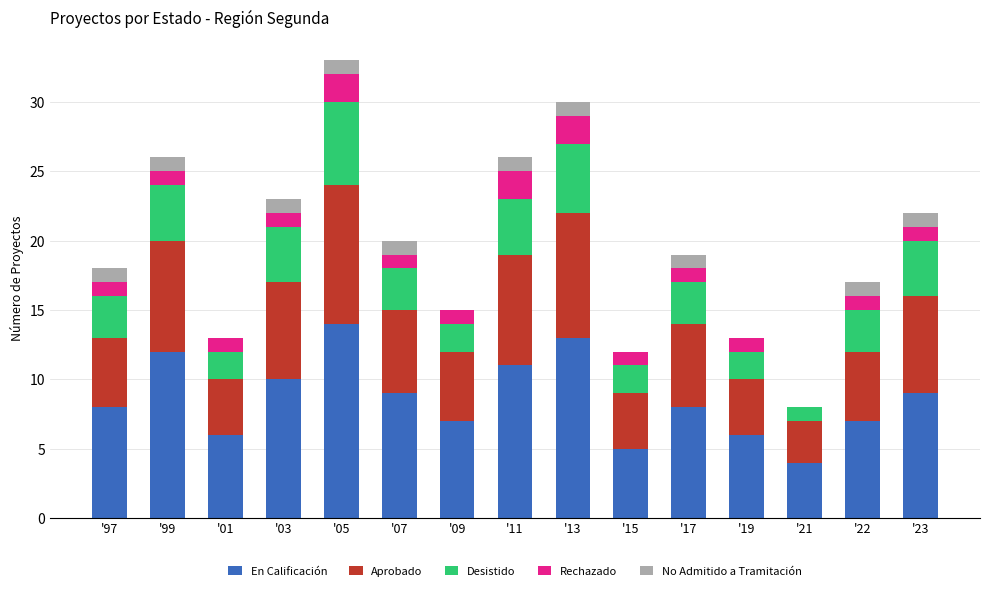

Is it true that En Calificación equals 7 at '09?

True